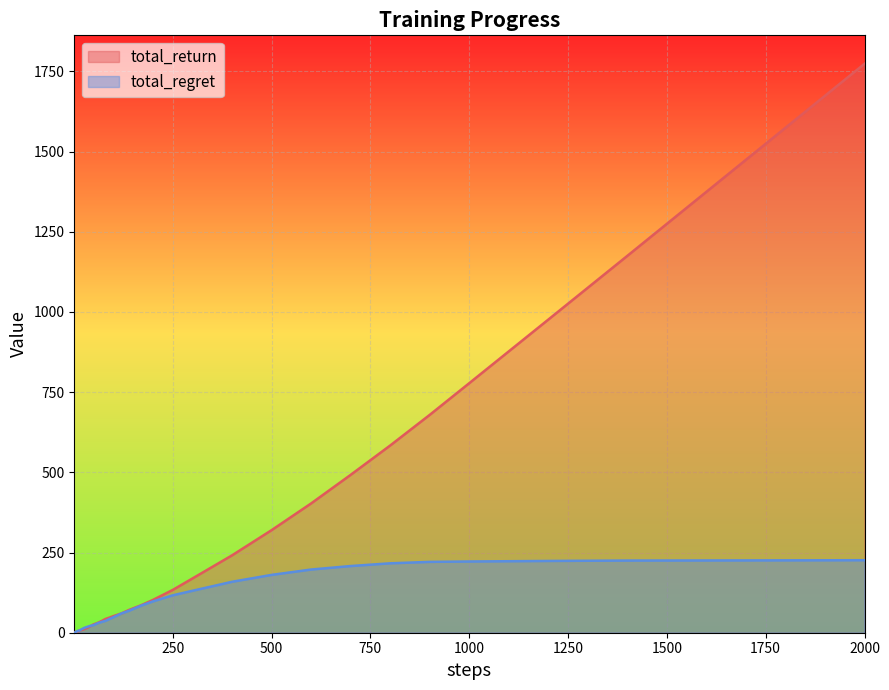

What is the difference between the maximum and minimum values in the total_regret series?

225.9